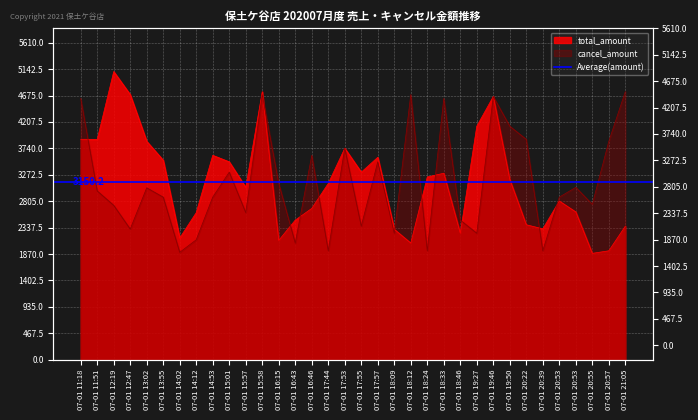

The value of total_amount at 07-01 18:09 is 1499. True or false?

False